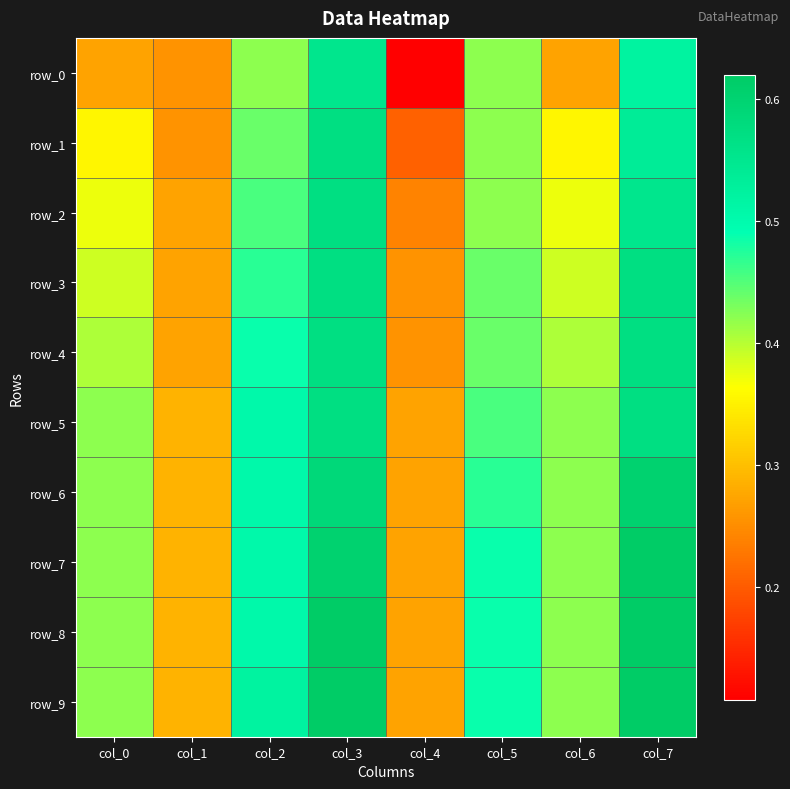

What is the difference between the maximum and minimum values in the row_0 series?

0.4